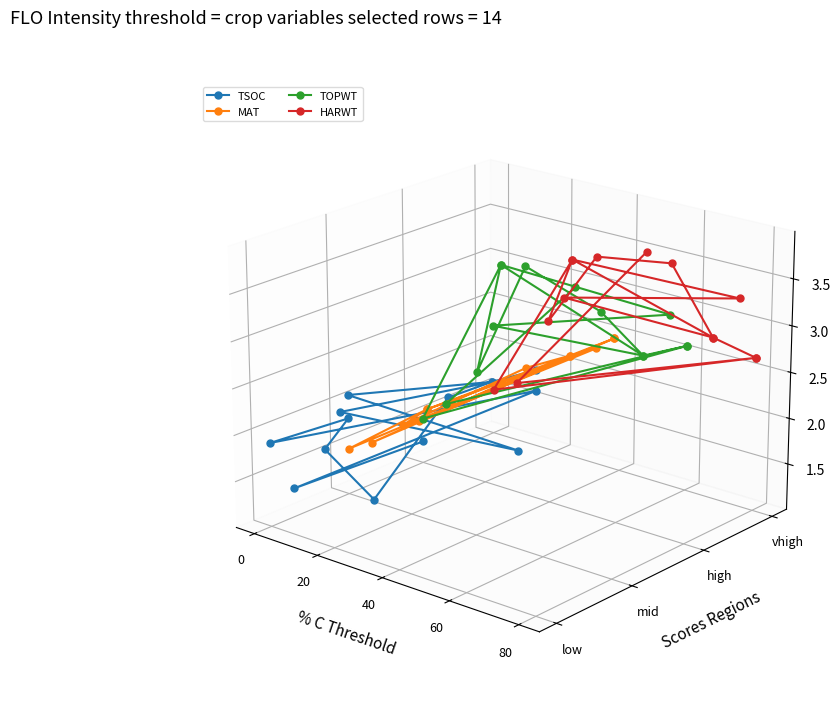

At which label does TOPWT reach its minimum?

60